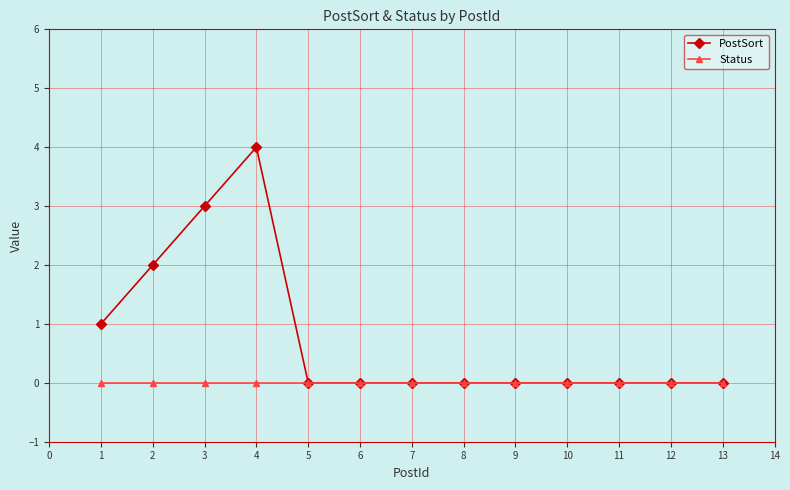

Reading right to left, what are all the values shown in this chart?

PostSort: 13=0	12=0	11=0	10=0	9=0	8=0	7=0	6=0	5=0	4=4	3=3	2=2	1=1
Status: 13=0	12=0	11=0	10=0	9=0	8=0	7=0	6=0	5=0	4=0	3=0	2=0	1=0